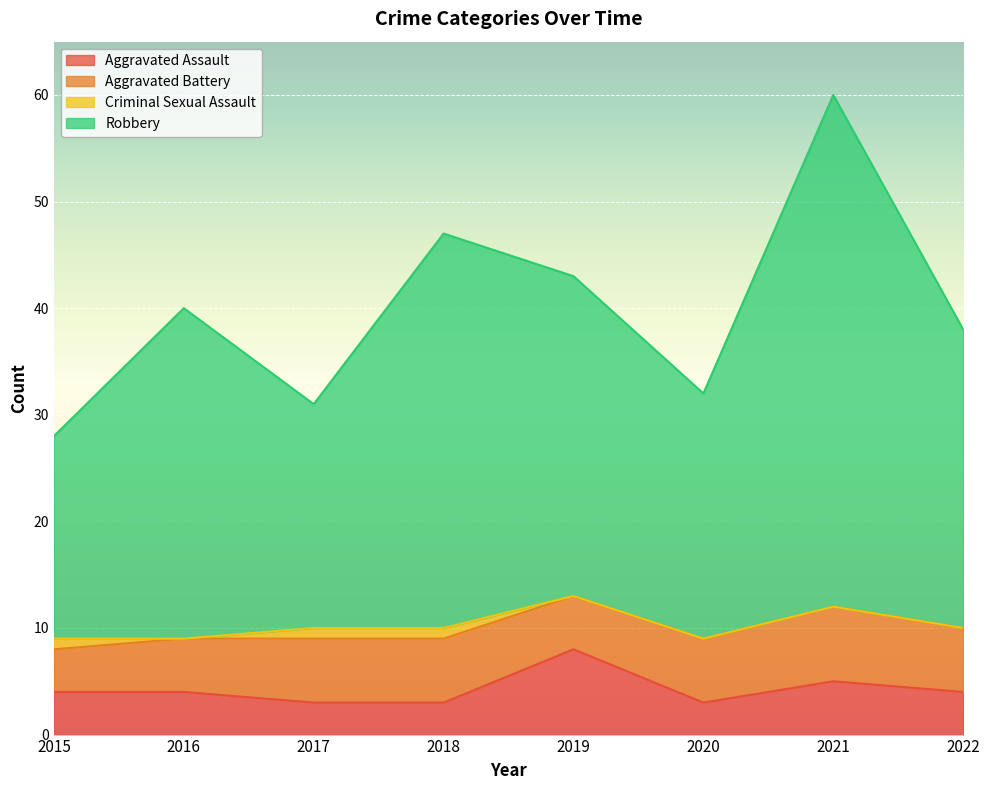

Rank the categories by Aggravated Assault value from lowest to highest.

2017, 2018, 2020, 2015, 2016, 2022, 2021, 2019